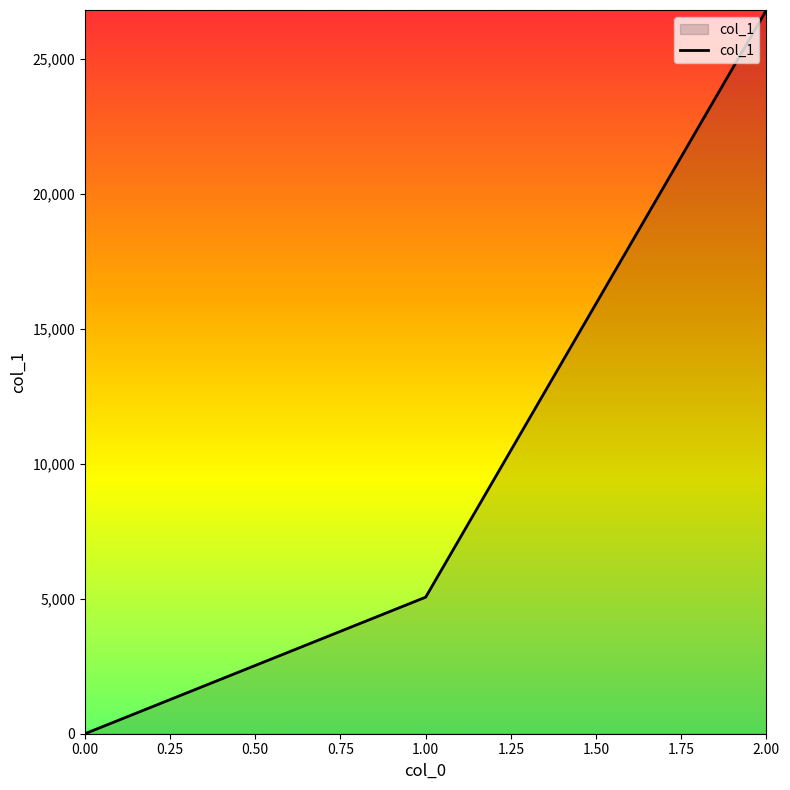

Does the chart display data point markers on the line(s)?

No